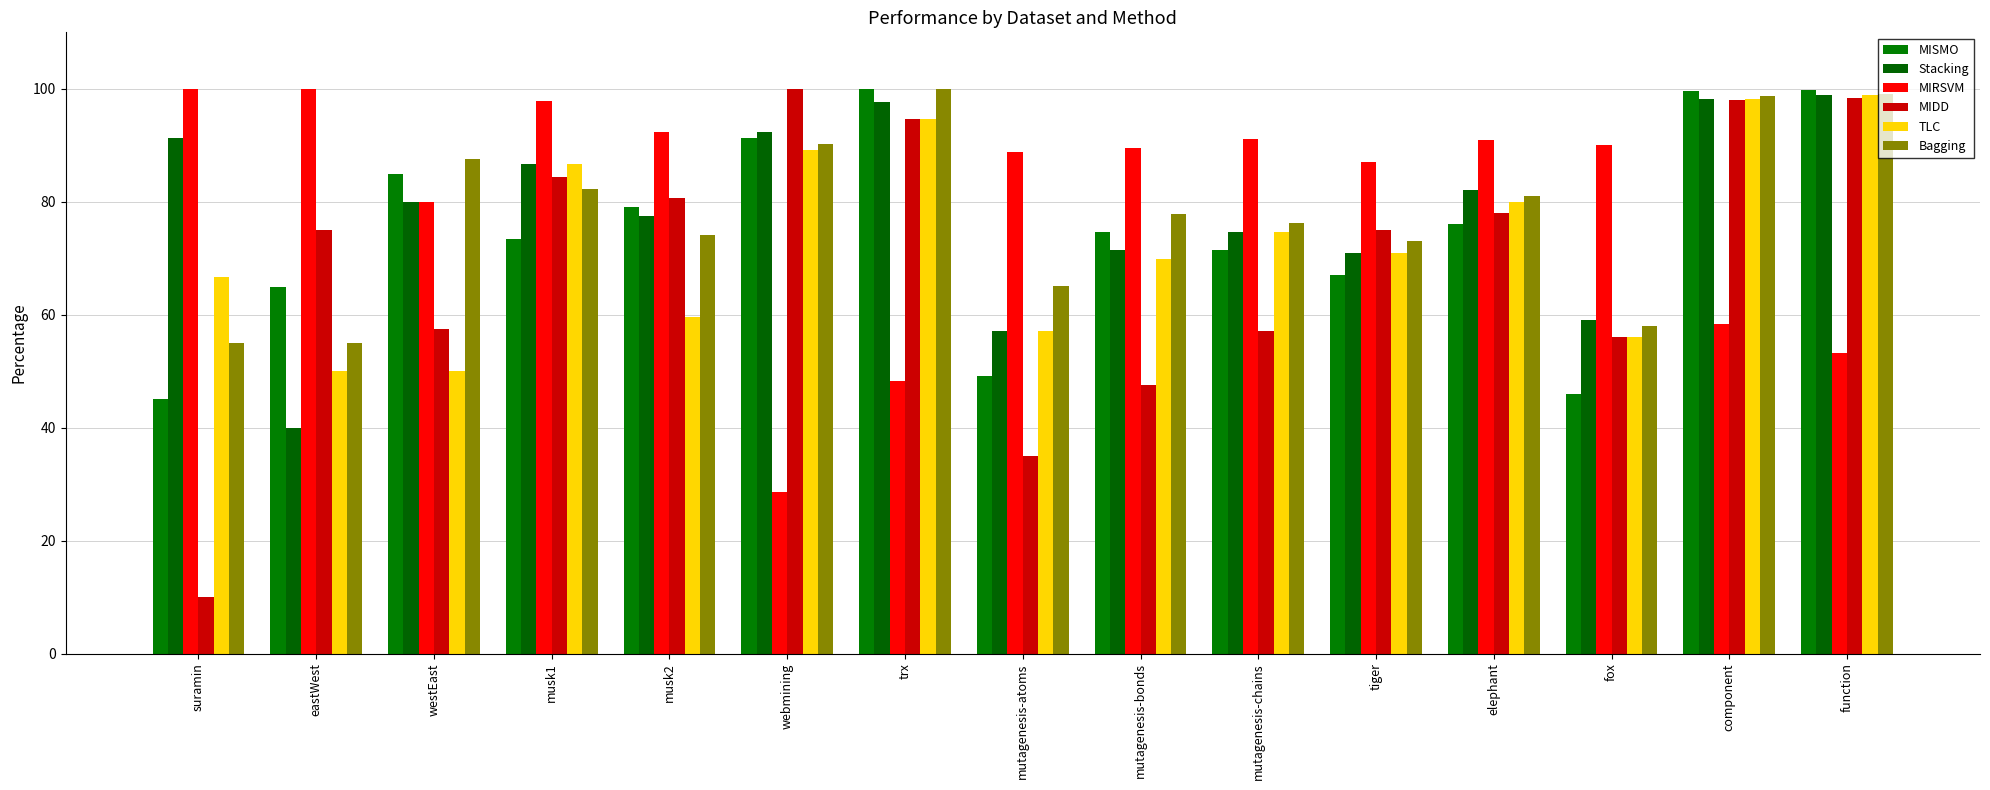

At which category is the sum across all series the highest?

component